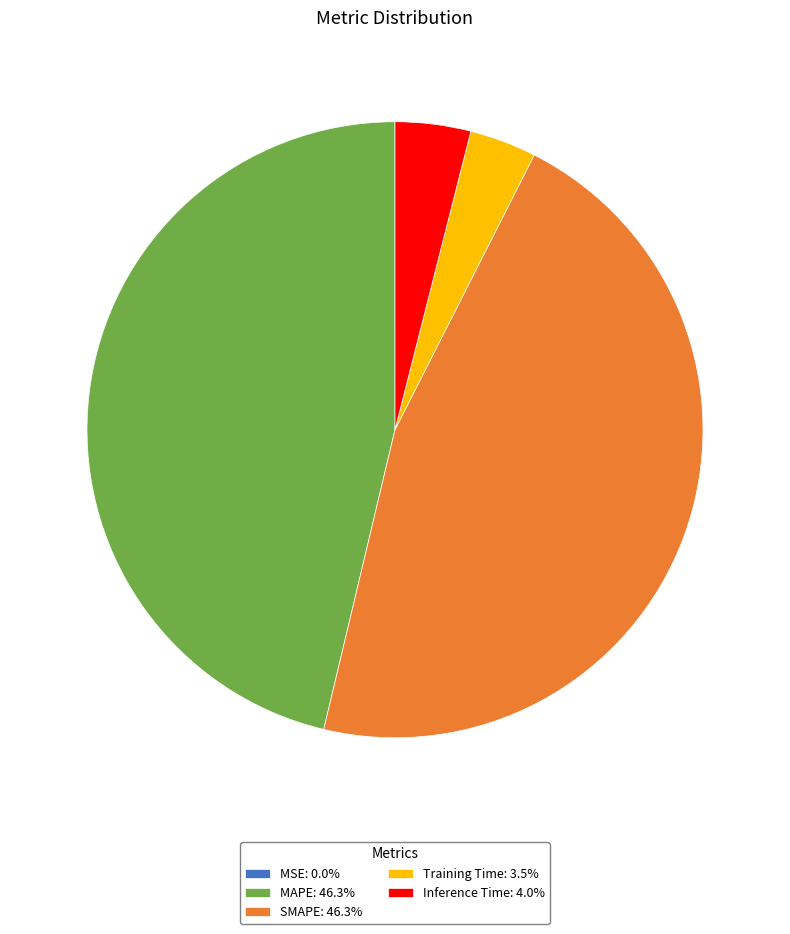

Is there a majority slice in this chart?

No